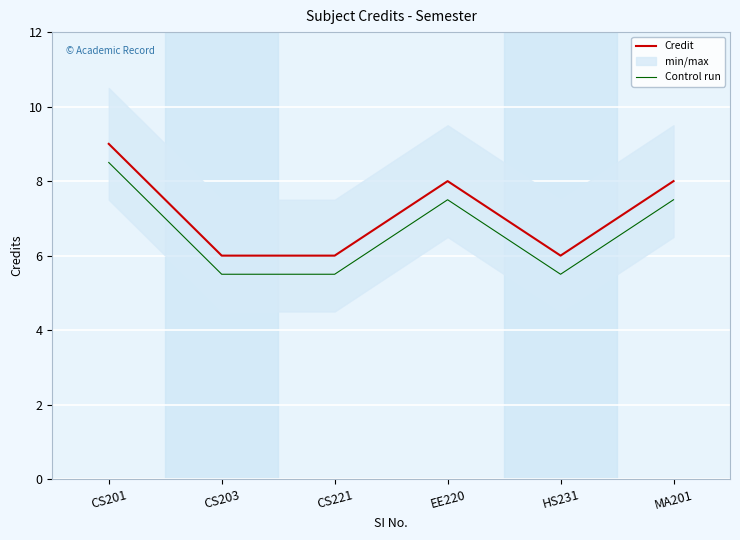

True or false: Credit has more than 0 points higher than both neighbors.

True